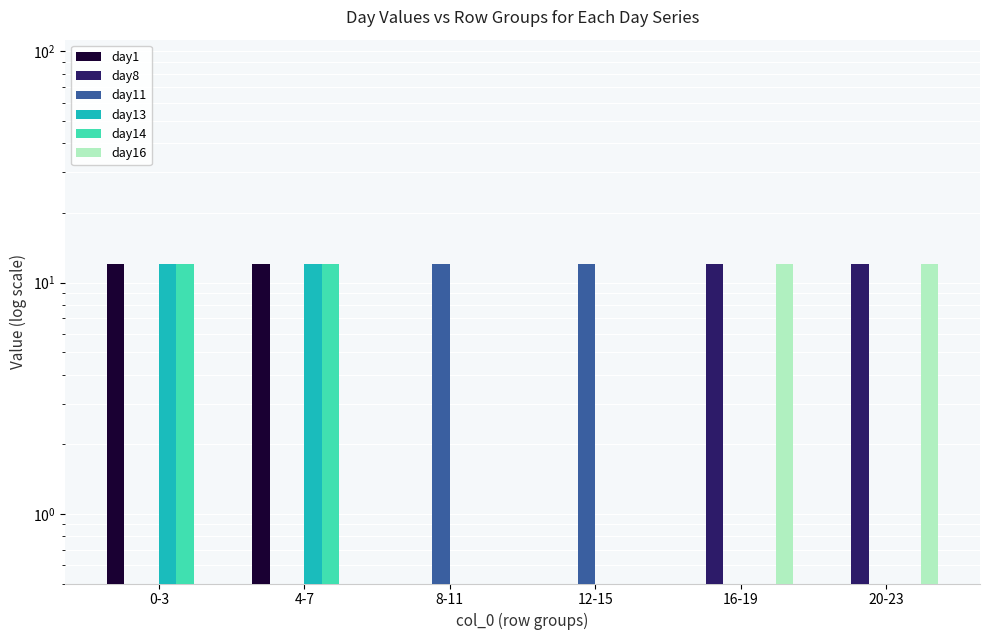

What position from the right is 20-23?

1